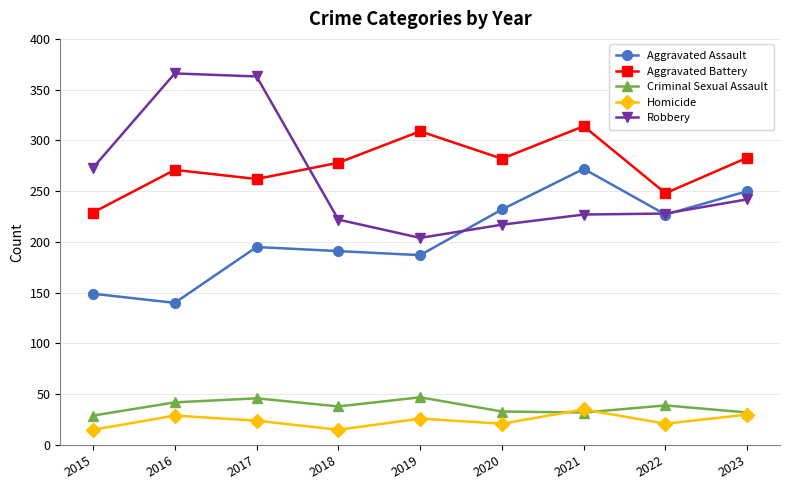

True or false: Aggravated Assault and Homicide cross at least once.

False